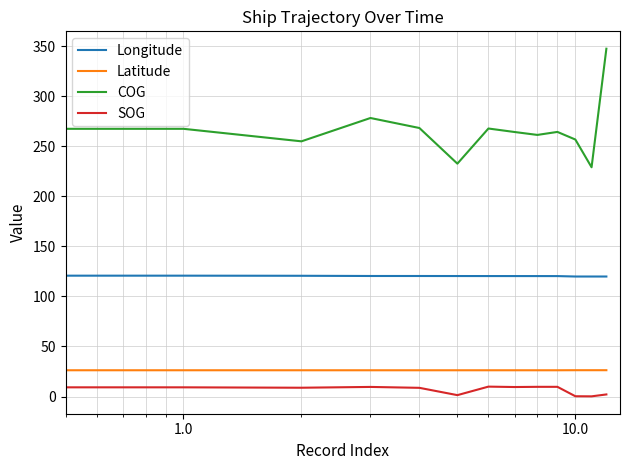

Which series has the largest total across all categories?

COG